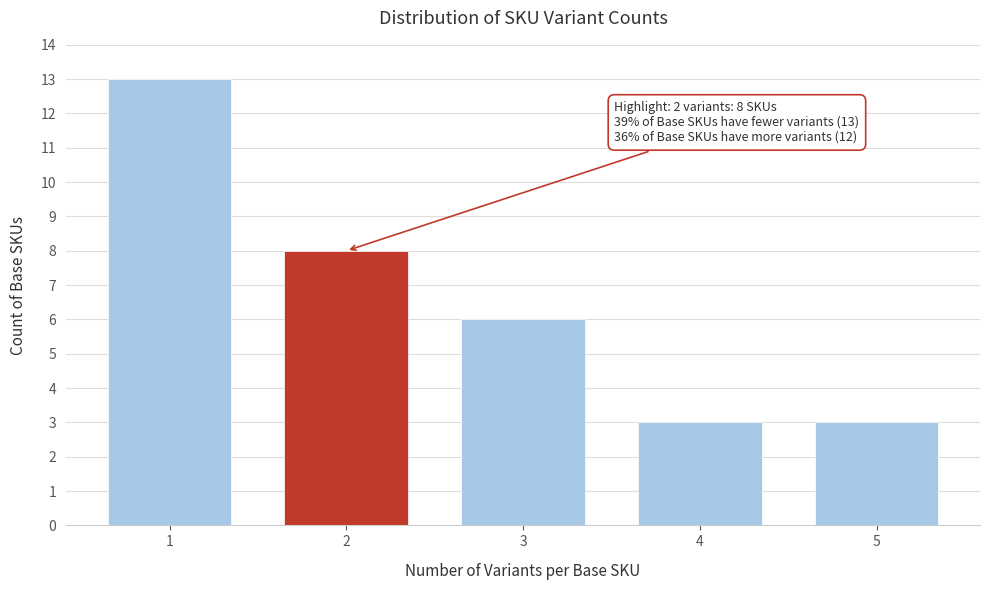

Reading left to right, extract all data points from this chart.

13	8	6	3	3